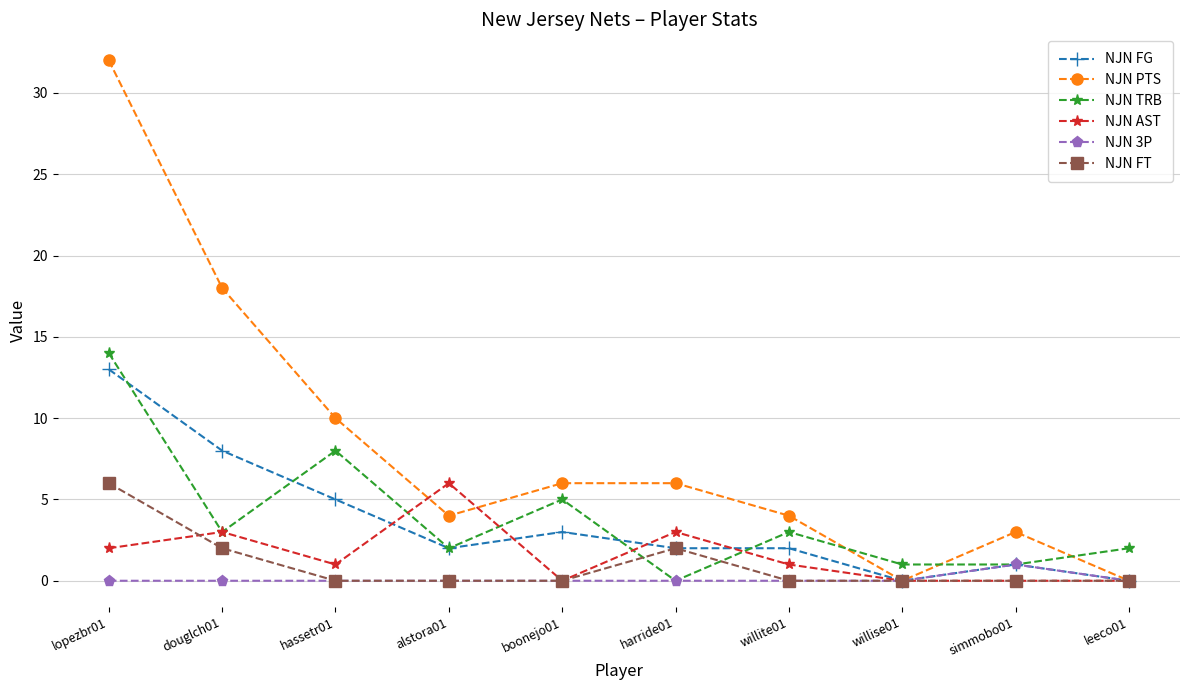

Which series has the largest total across all categories?

NJN PTS